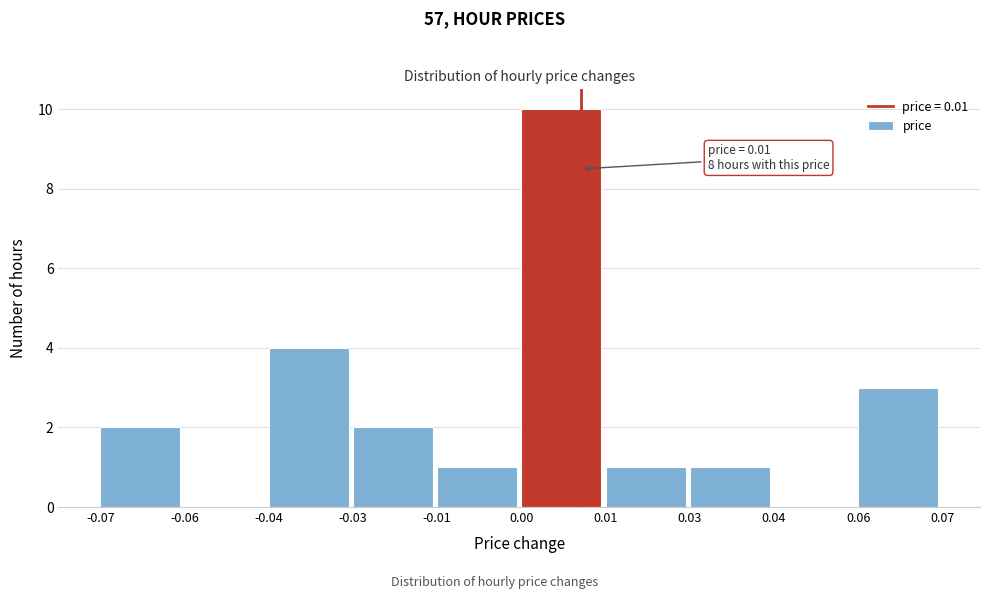

Reading right to left, extract all data points from this chart.

0.06=3	0.04=0	0.03=1	0.01=1	0.00=10	-0.01=1	-0.03=2	-0.04=4	-0.06=0	-0.07=2